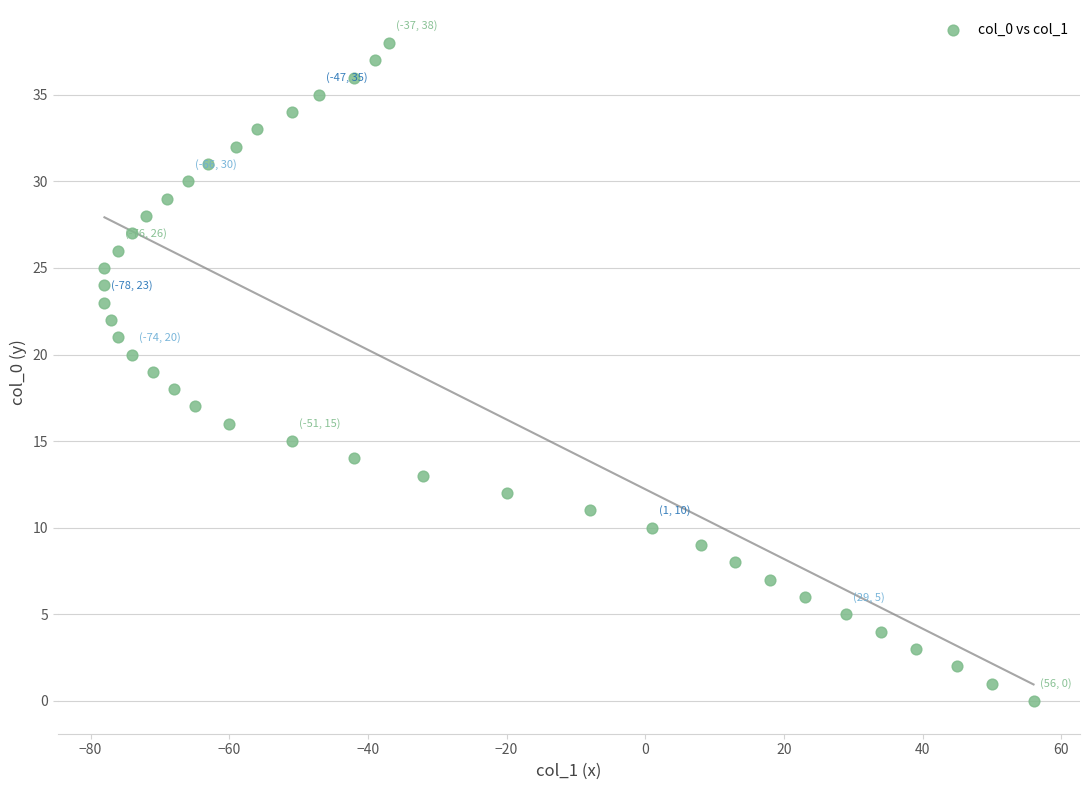

What is the range of X values (max minus min)?

134